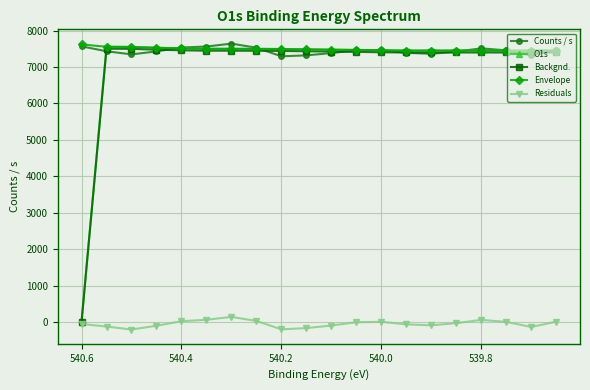

Which series has the largest range (max minus min)?

O1s